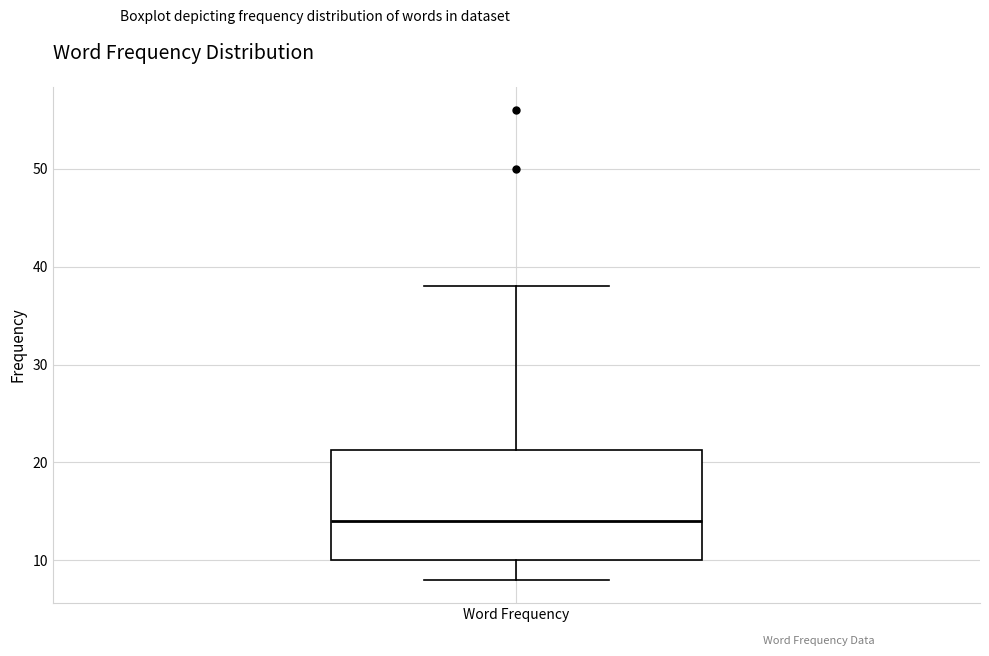

Where does the median line of the box for Word Frequency sit on the y-axis? The values are not printed on the chart, so give them approximately, as read against the axis.

14